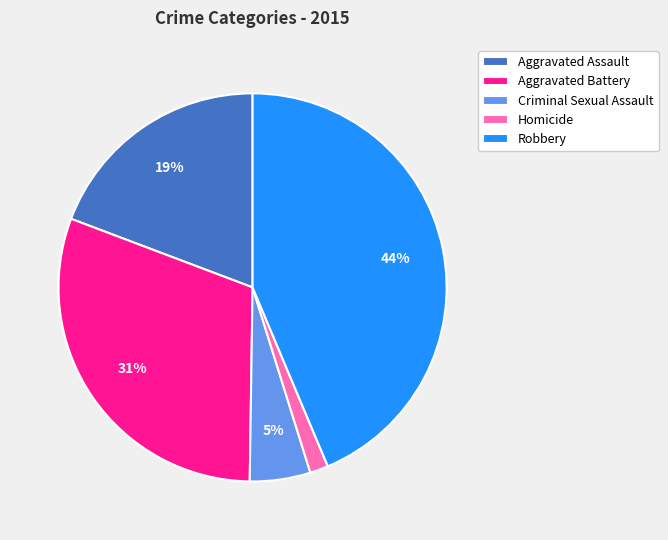

What percentage is the Robbery slice, to the nearest percent?

44%